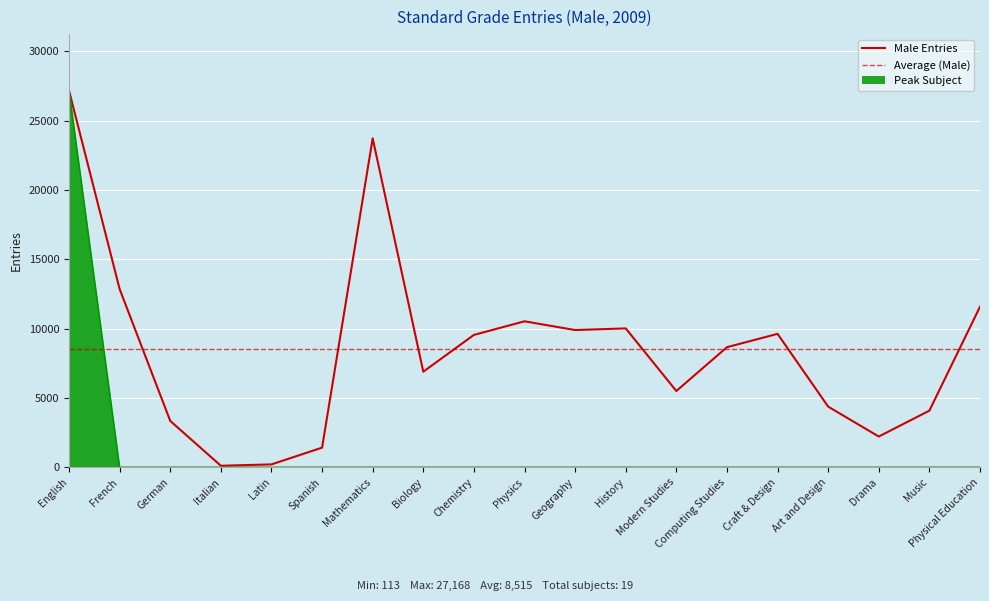

Rank the categories by value from lowest to highest.

Italian, Latin, Spanish, Drama, German, Music, Art and Design, Modern Studies, Biology, Computing Studies, Chemistry, Craft & Design, Geography, History, Physics, Physical Education, French, Mathematics, English